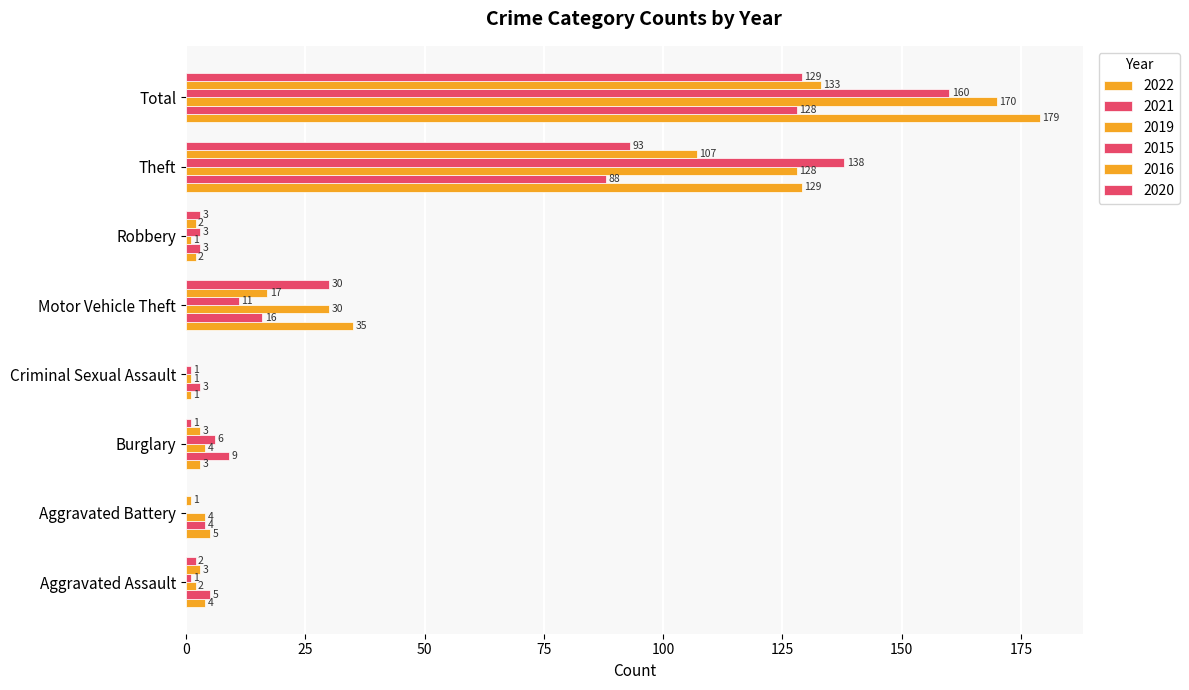

How many series are shown in this chart?

6